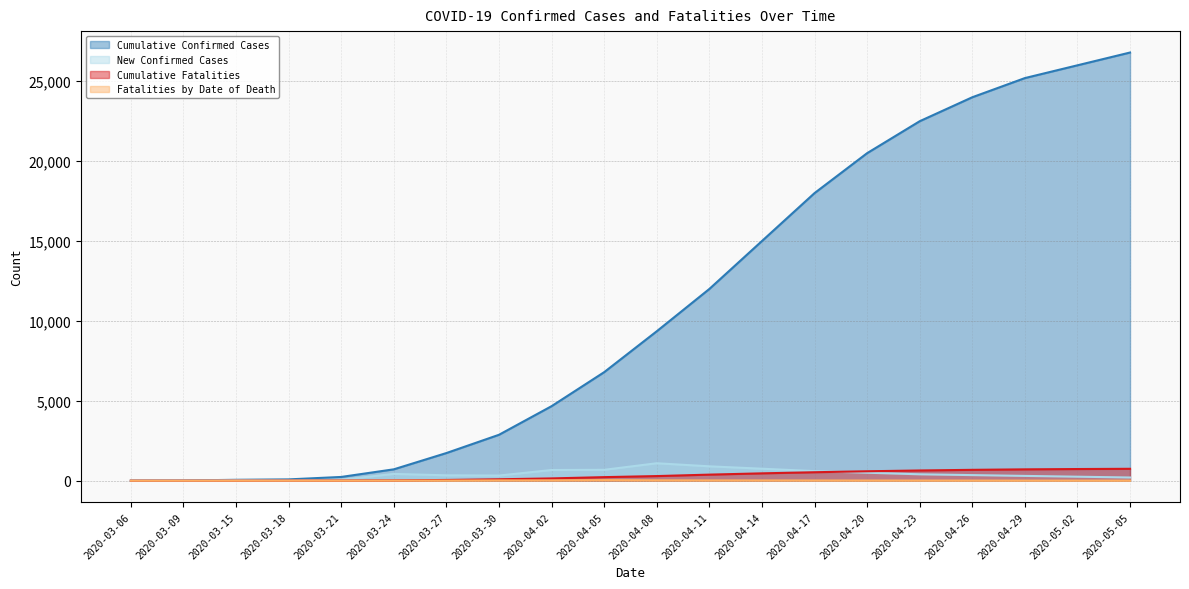

Reading left to right, what are all the values shown in this chart?

Cumulative Confirmed Cases: 5	12	56	82	235	712	1731	2874	4665	6793	9353	12000	15000	18000	20500	22500	24000	25200	26000	26800
New Confirmed Cases: 5	7	34	19	60	425	337	322	669	681	1092	900	750	600	500	400	350	300	250	200
Cumulative Fatalities: 0	0	1	6	11	20	46	89	143	223	289	380	460	530	590	640	680	710	730	745
Fatalities by Date of Death: 0	0	1	2	2	6	9	20	21	38	25	20	18	15	12	10	8	6	5	4